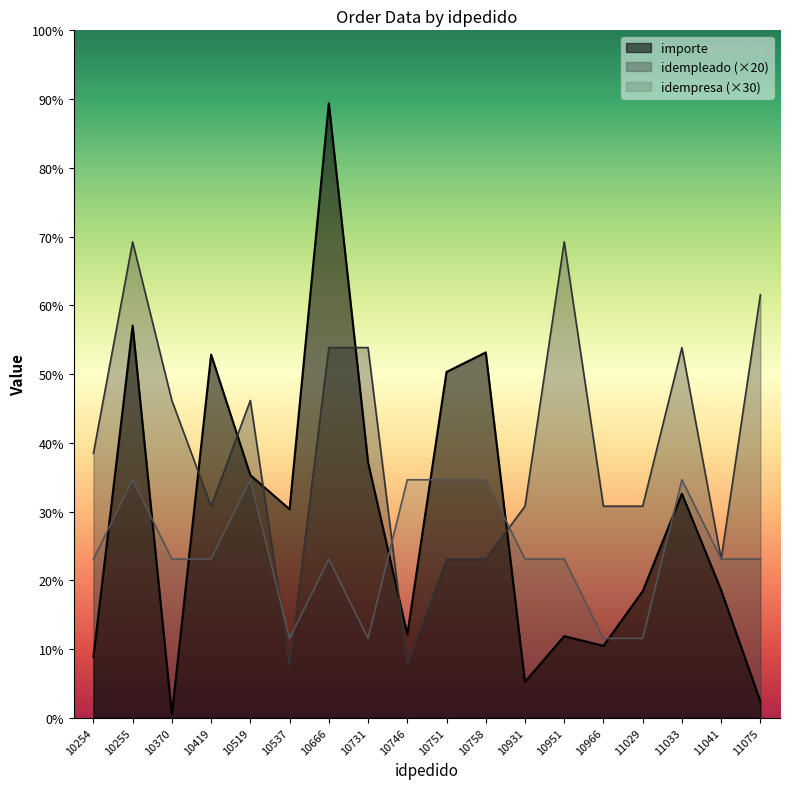

How many intersections are there between idempleado and idempresa?

4